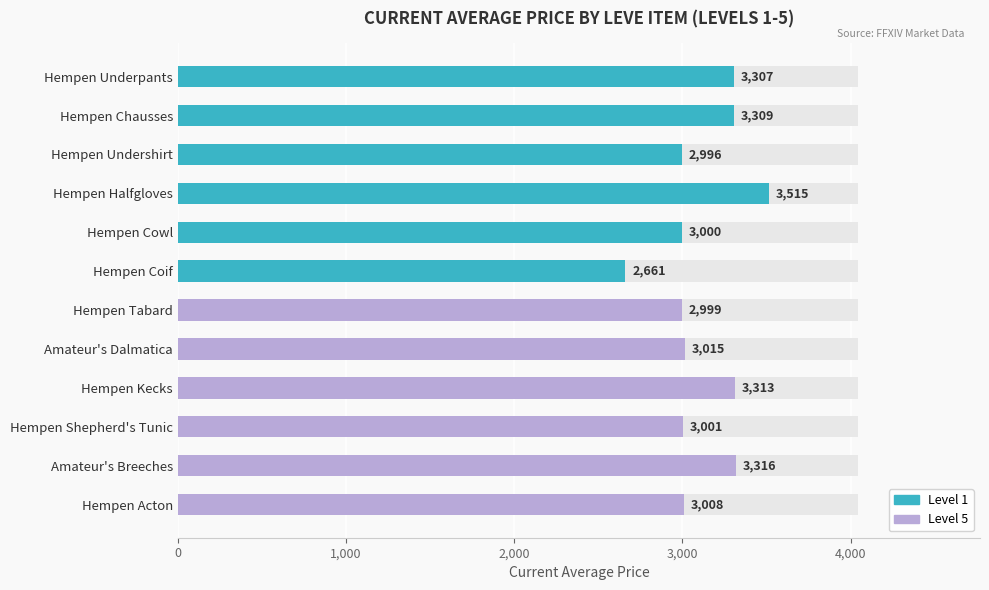

Read the value at Hempen Cowl, to the nearest 100.

3000